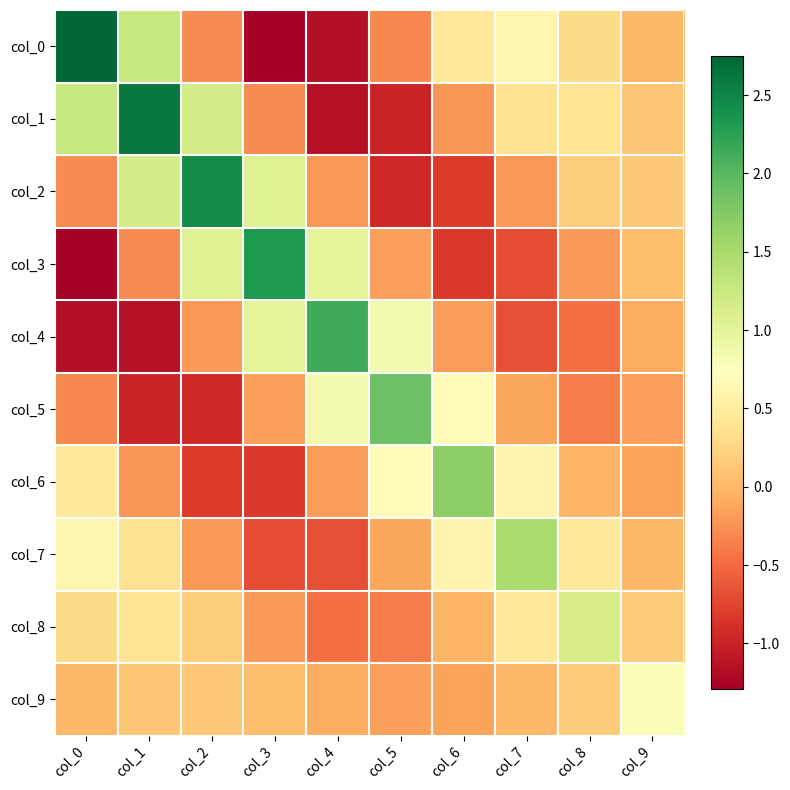

What is the total value across all series at col_0?

2.3